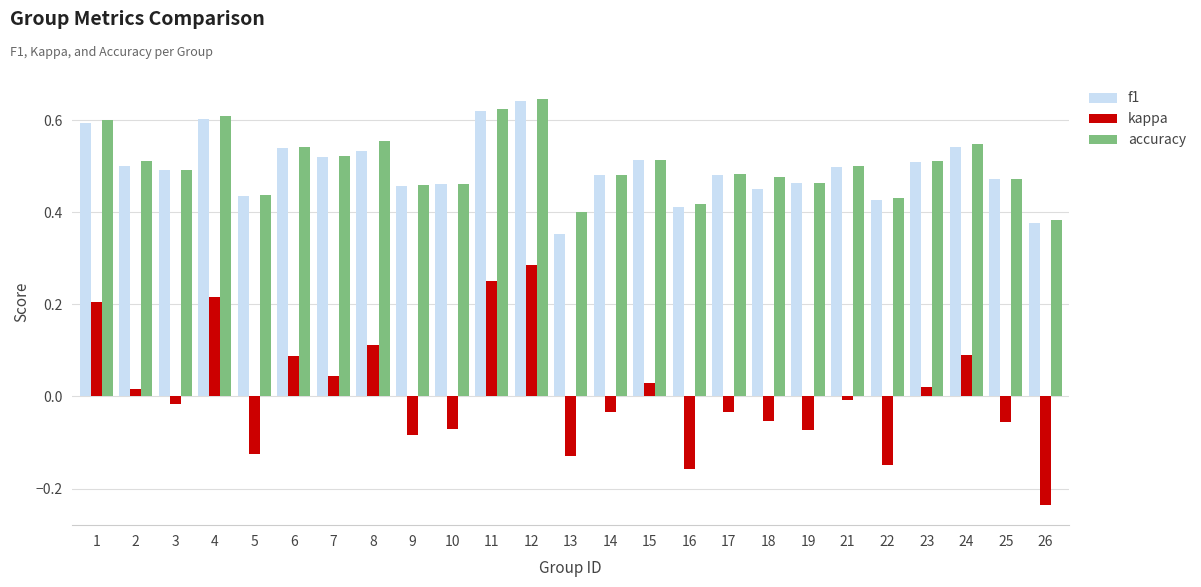

Is the value of kappa at 8 greater than the value of f1 at 11?

No